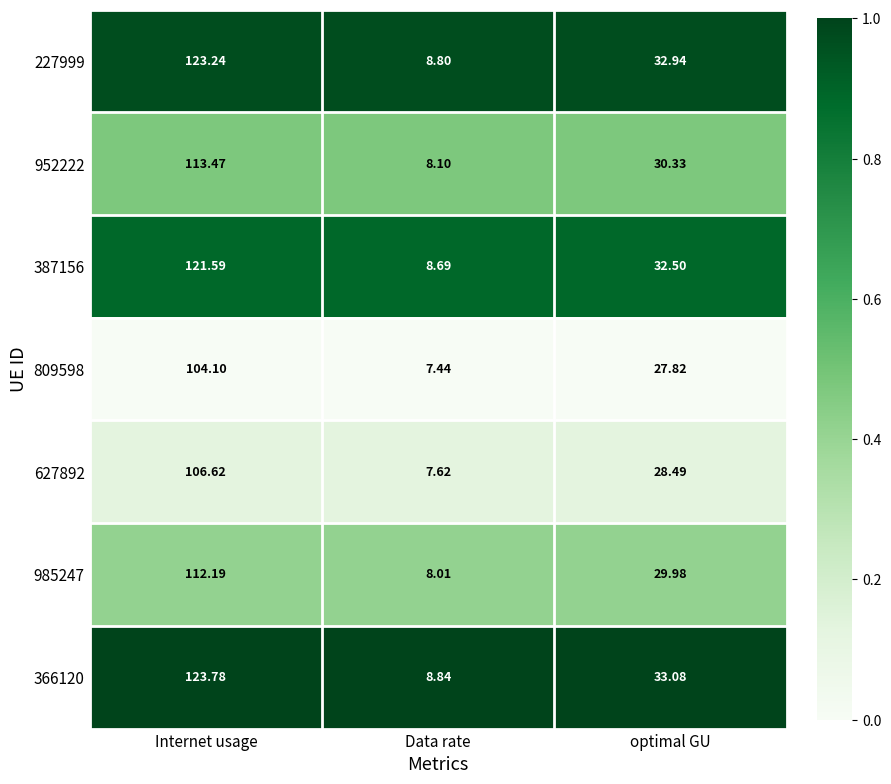

What is the total value across all series at optimal GU?

215.1